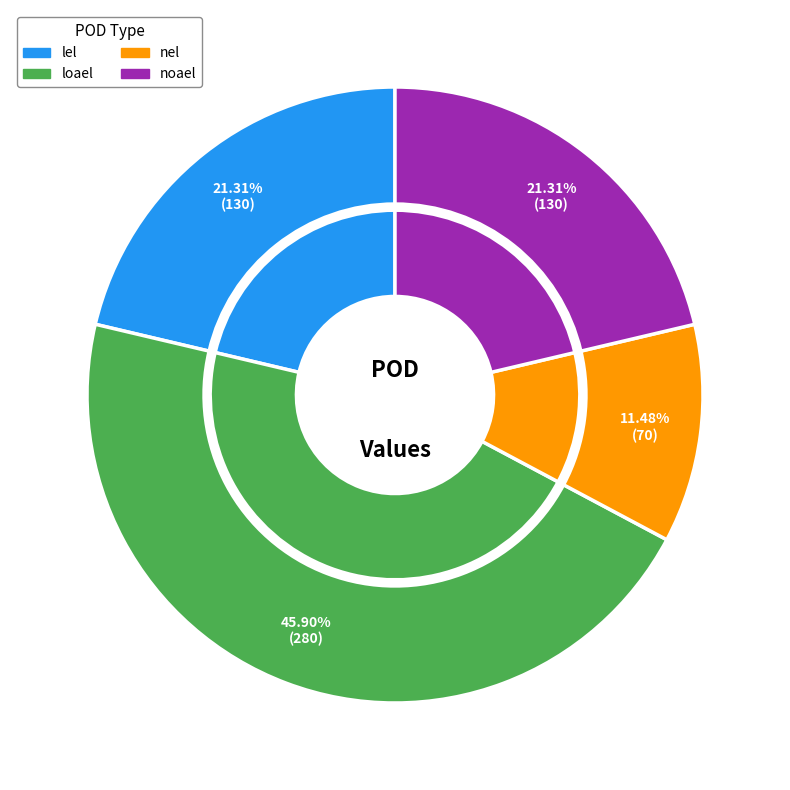

What is the largest slice in the pie chart?

loael